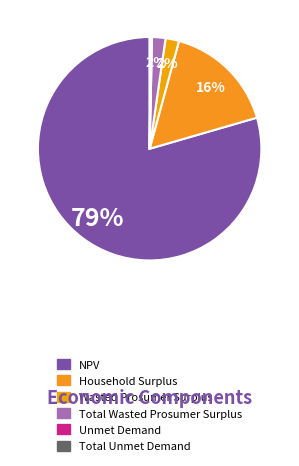

Rank the categories by value from highest to lowest.

NPV, Household Surplus, Wasted Prosumer Surplus, Total Wasted Prosumer Surplus, Unmet Demand, Total Unmet Demand